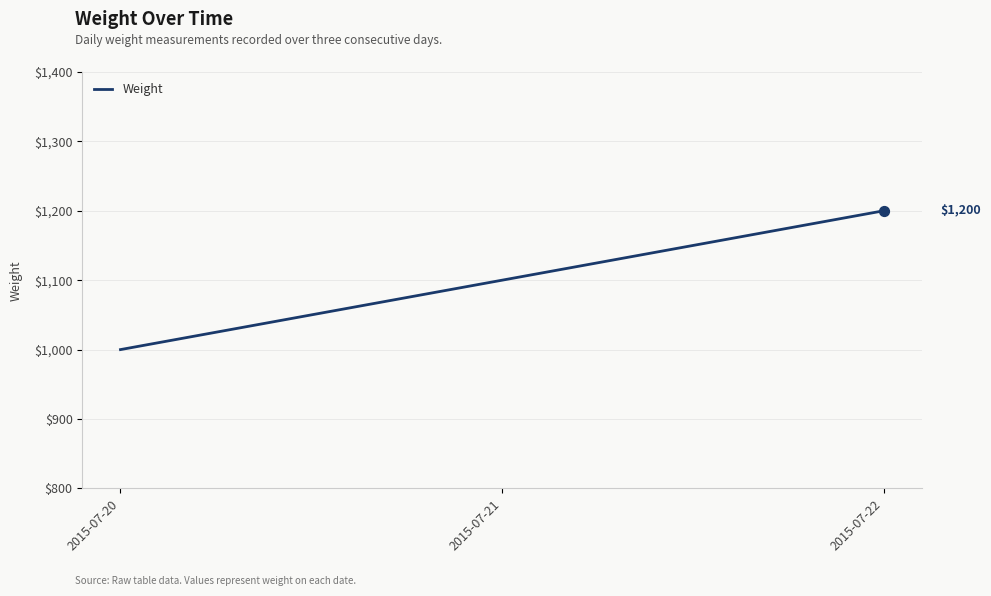

Which has a higher value, 2015-07-21 or 2015-07-20?

2015-07-21